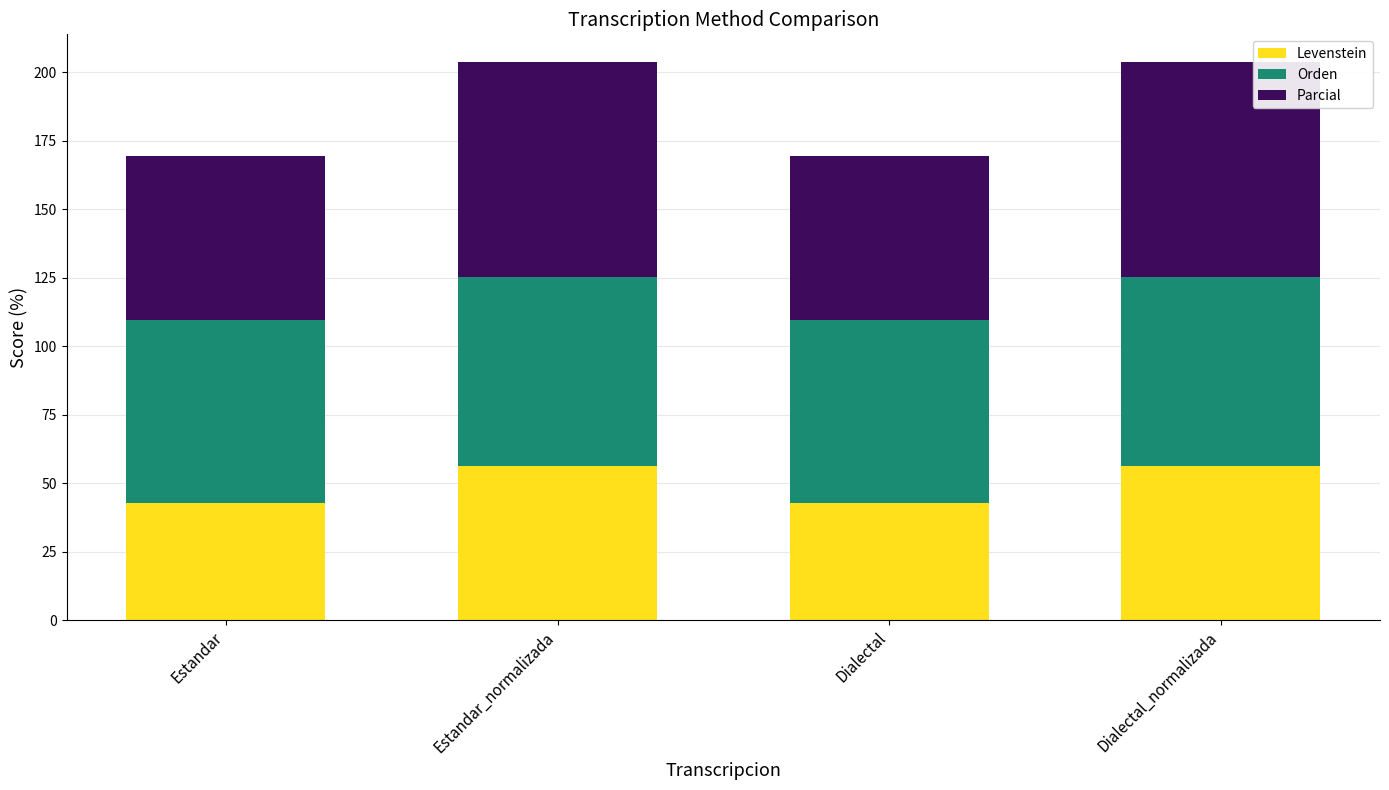

What is the sum of the Levenstein values at Estandar_normalizada and Dialectal_normalizada?

112.5